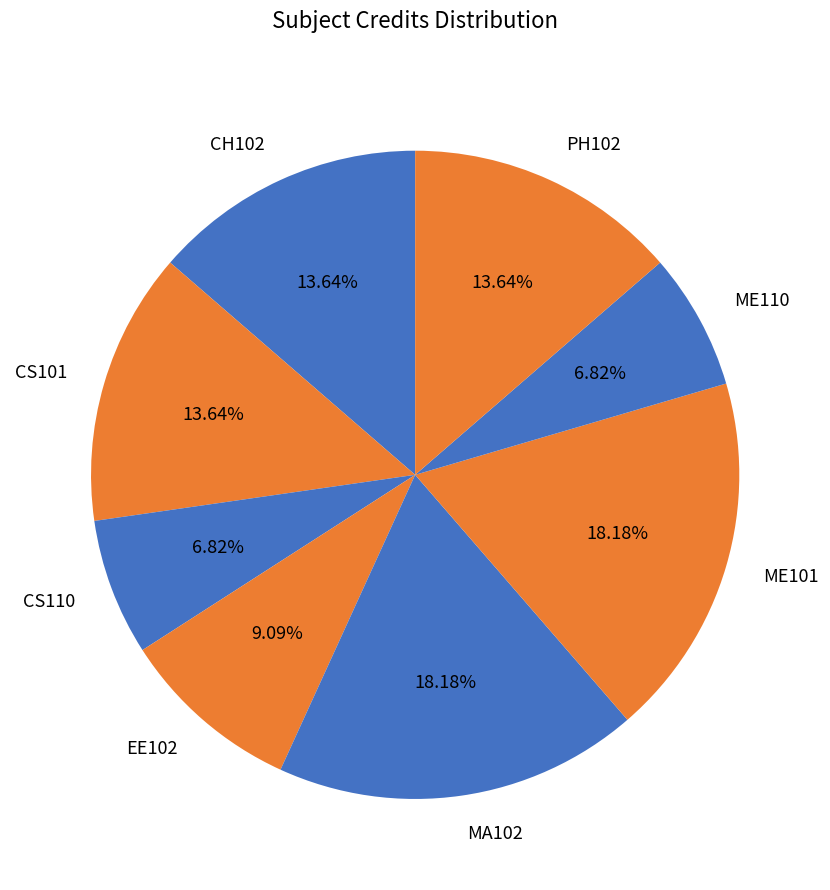

Is the sum of ME110 and CS110 greater than half?

No